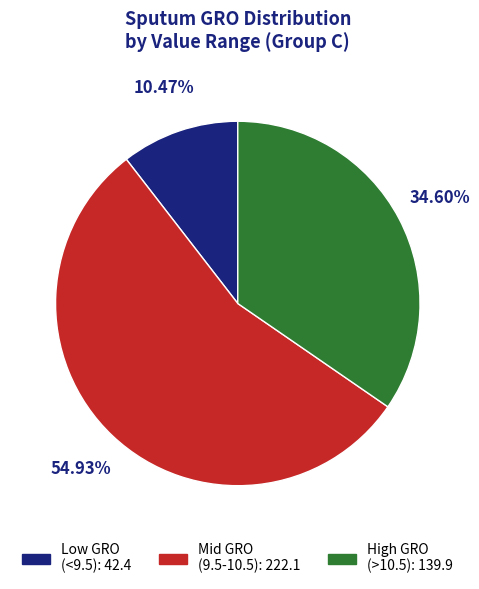

Is there a majority slice in this chart?

Yes